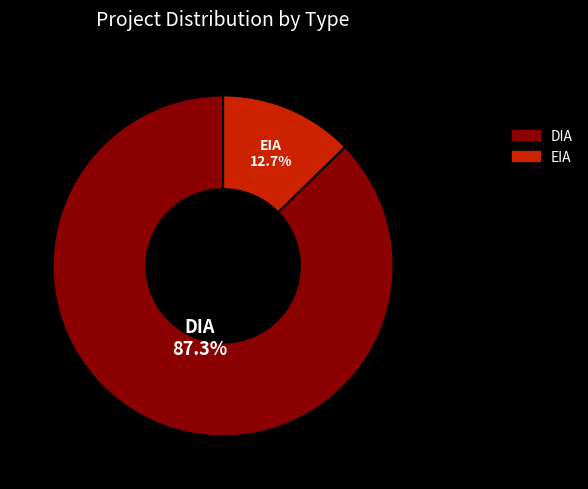

What is the majority slice?

DIA